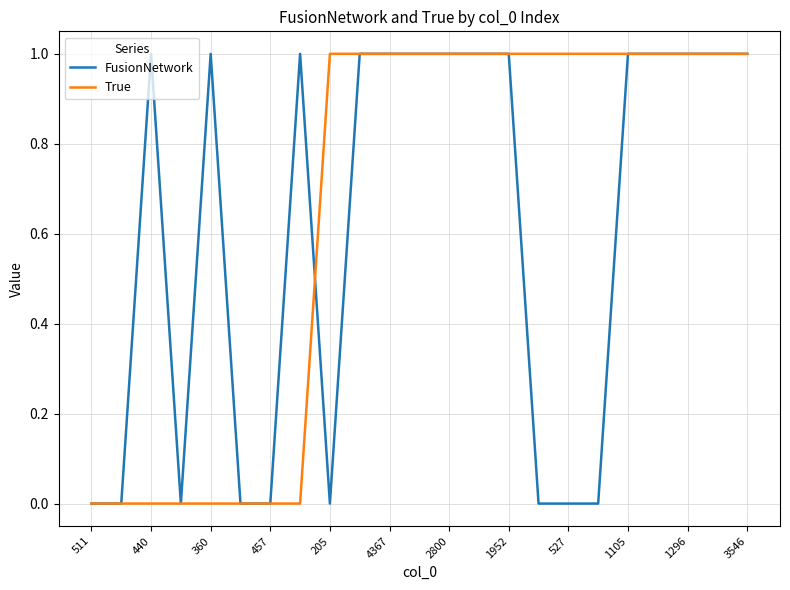

The value of FusionNetwork at 360 is 0. True or false?

False